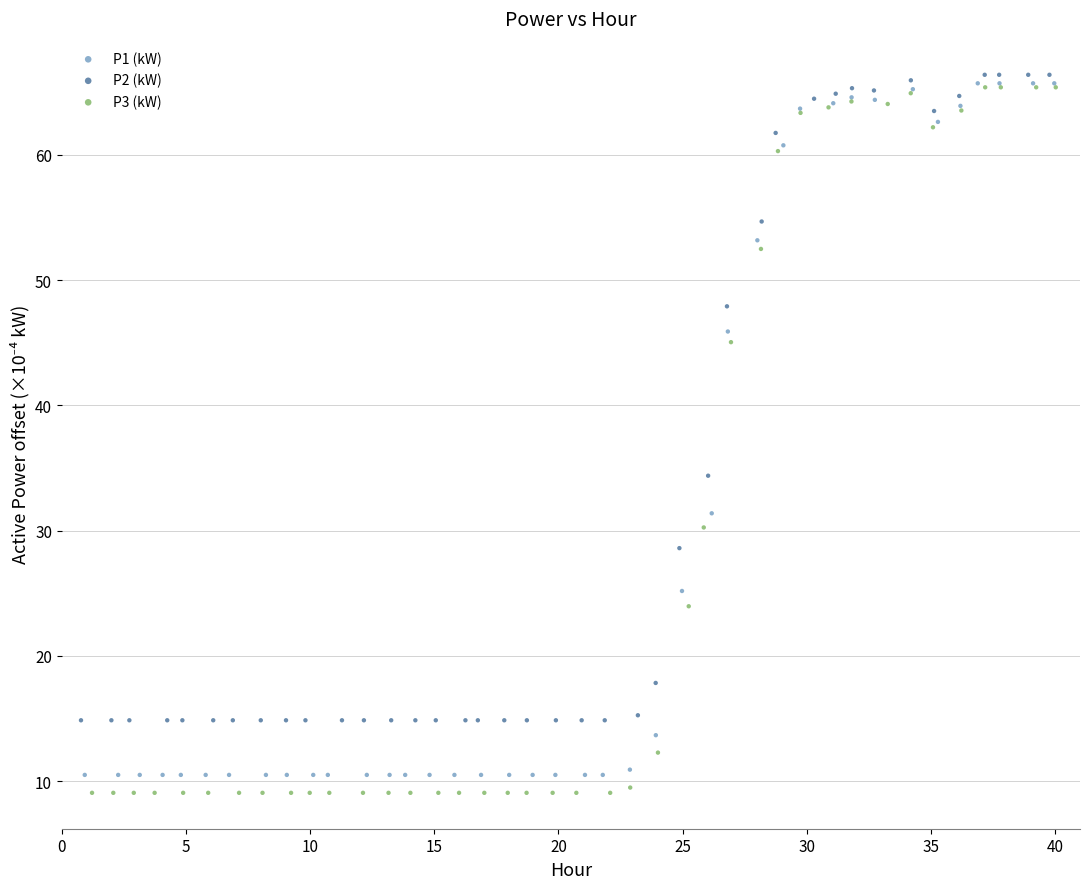

Which series contains the lowest Y value?

P3 (kW)